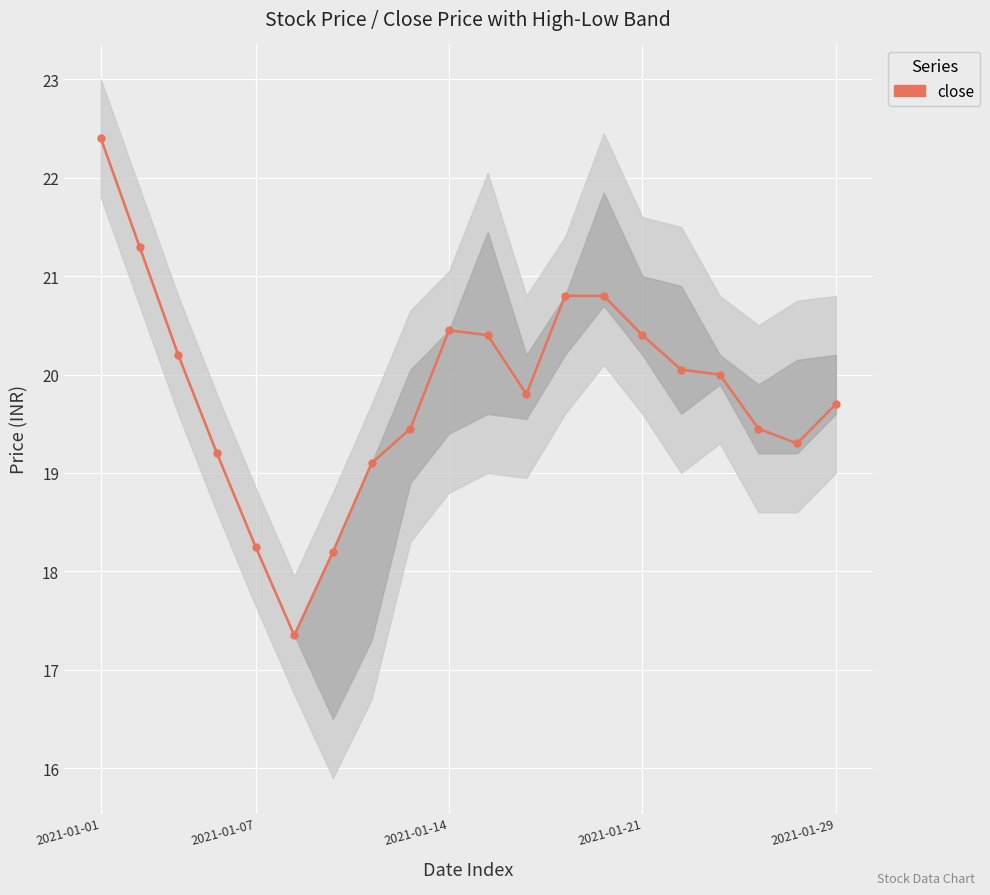

How many data points are less than 20?

10